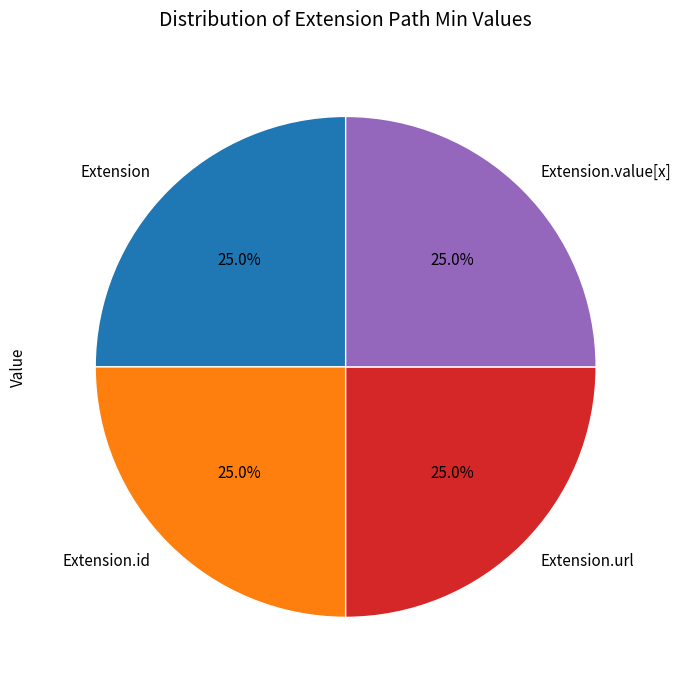

Is Extension.url the majority of the pie?

No